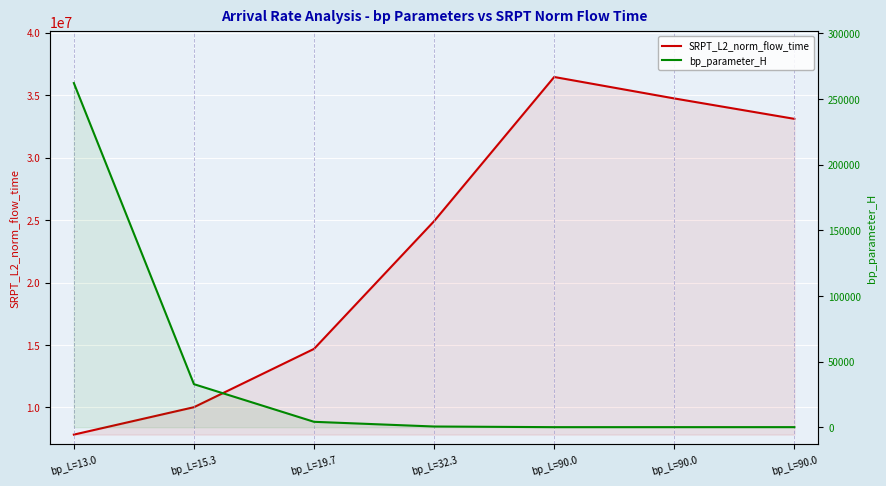

True or false: bp_parameter_H has more than 0 points higher than both neighbors.

False